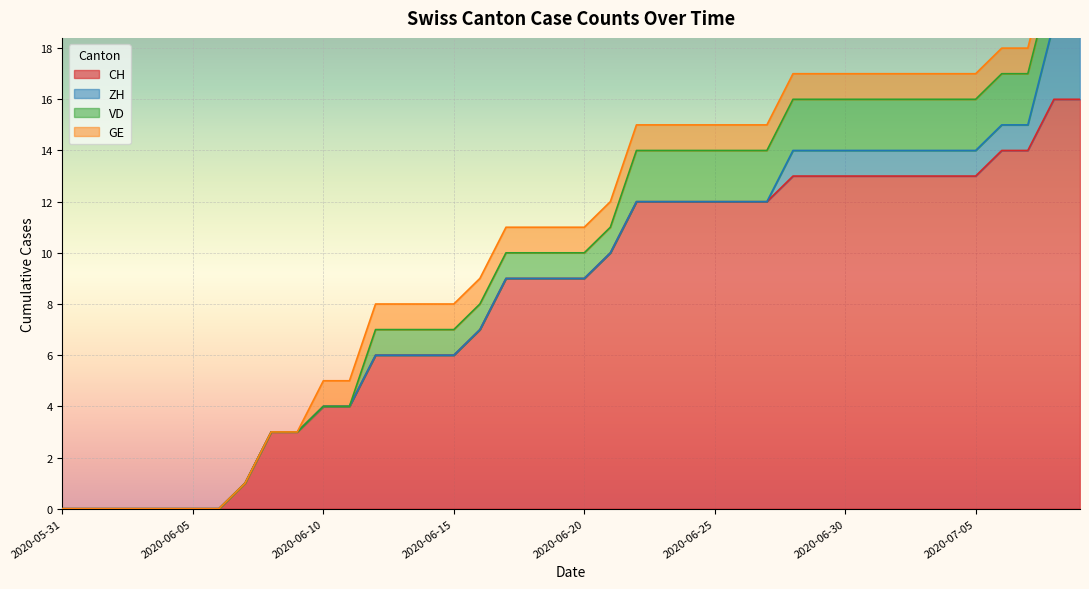

The value of CH at 2020-06-20 is 15. True or false?

False